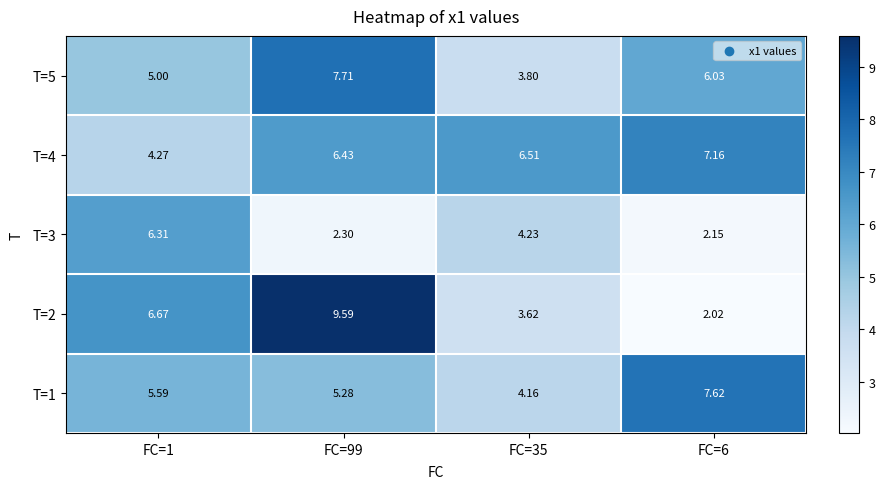

Is the value of T=5 at FC=1 greater than the value of T=4 at FC=1?

Yes